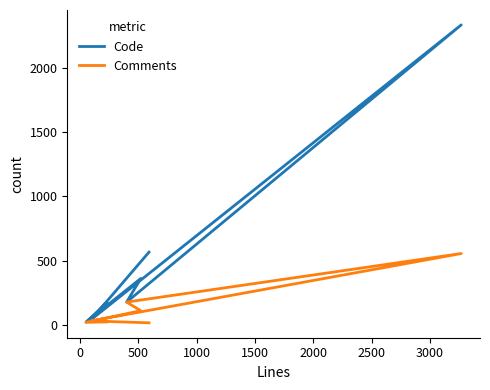

What are all the series names shown in the legend?

Code, Comments